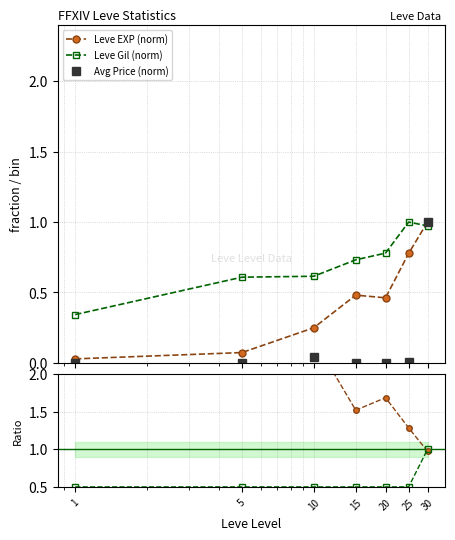

True or false: Avg Price (norm) has more than 0 points higher than both neighbors.

True